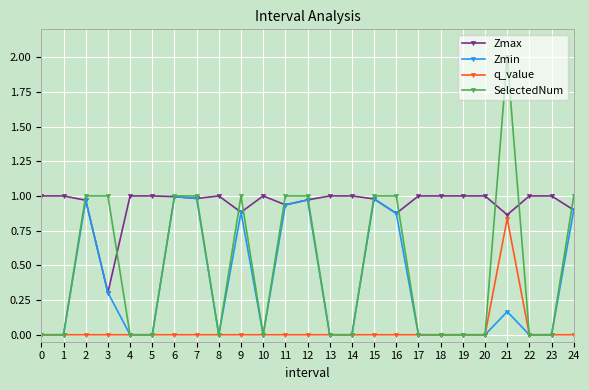

True or false: Zmax has a value of 0.3 at 20.

False